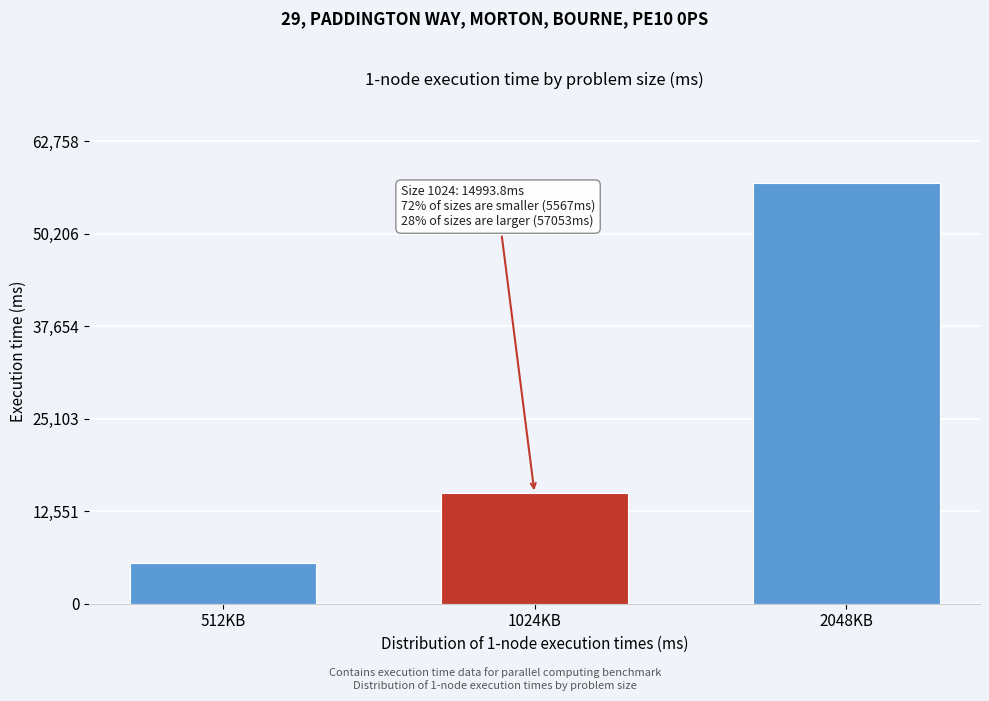

Reading right to left, transcribe all the data shown in this chart.

2048KB=57053.0	1024KB=14993.8	512KB=5567.6